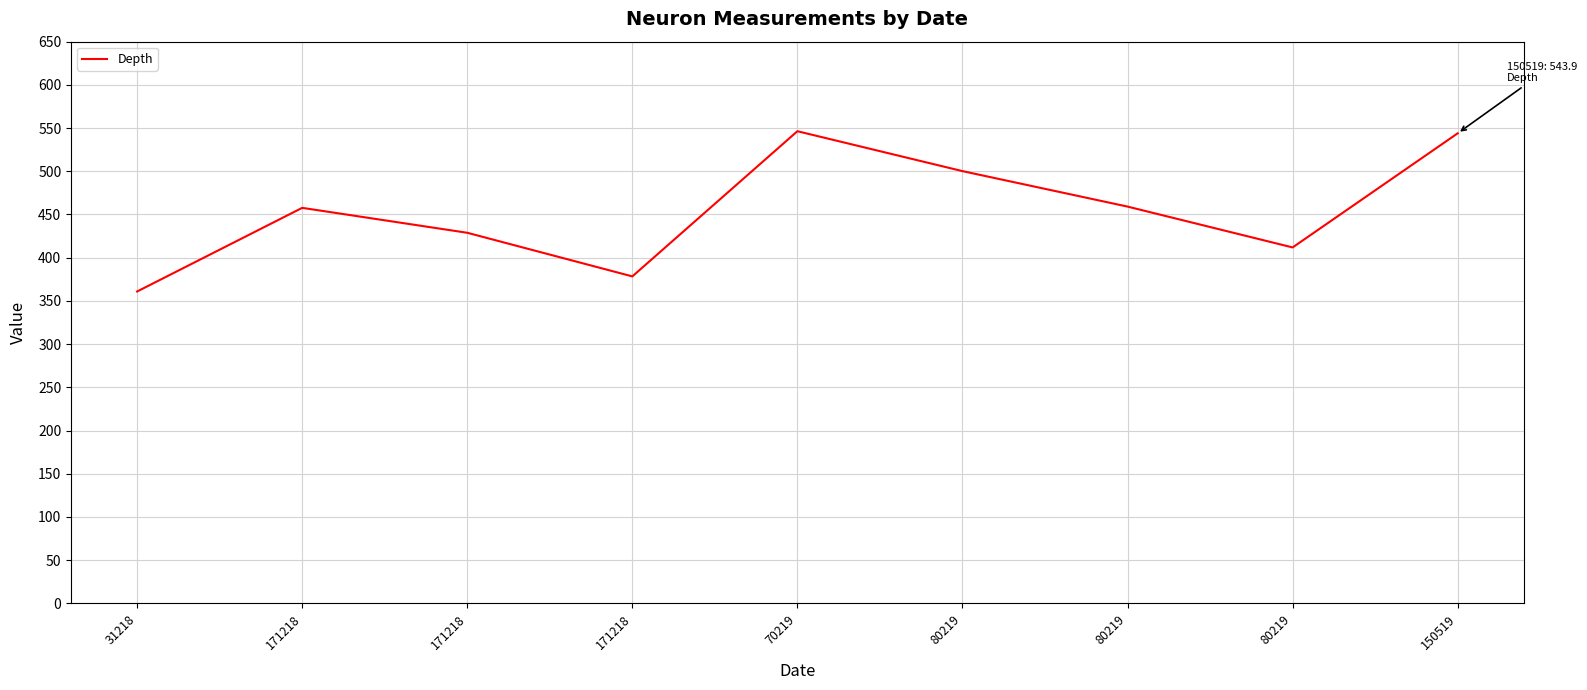

Does the chart have visible grid lines?

Yes